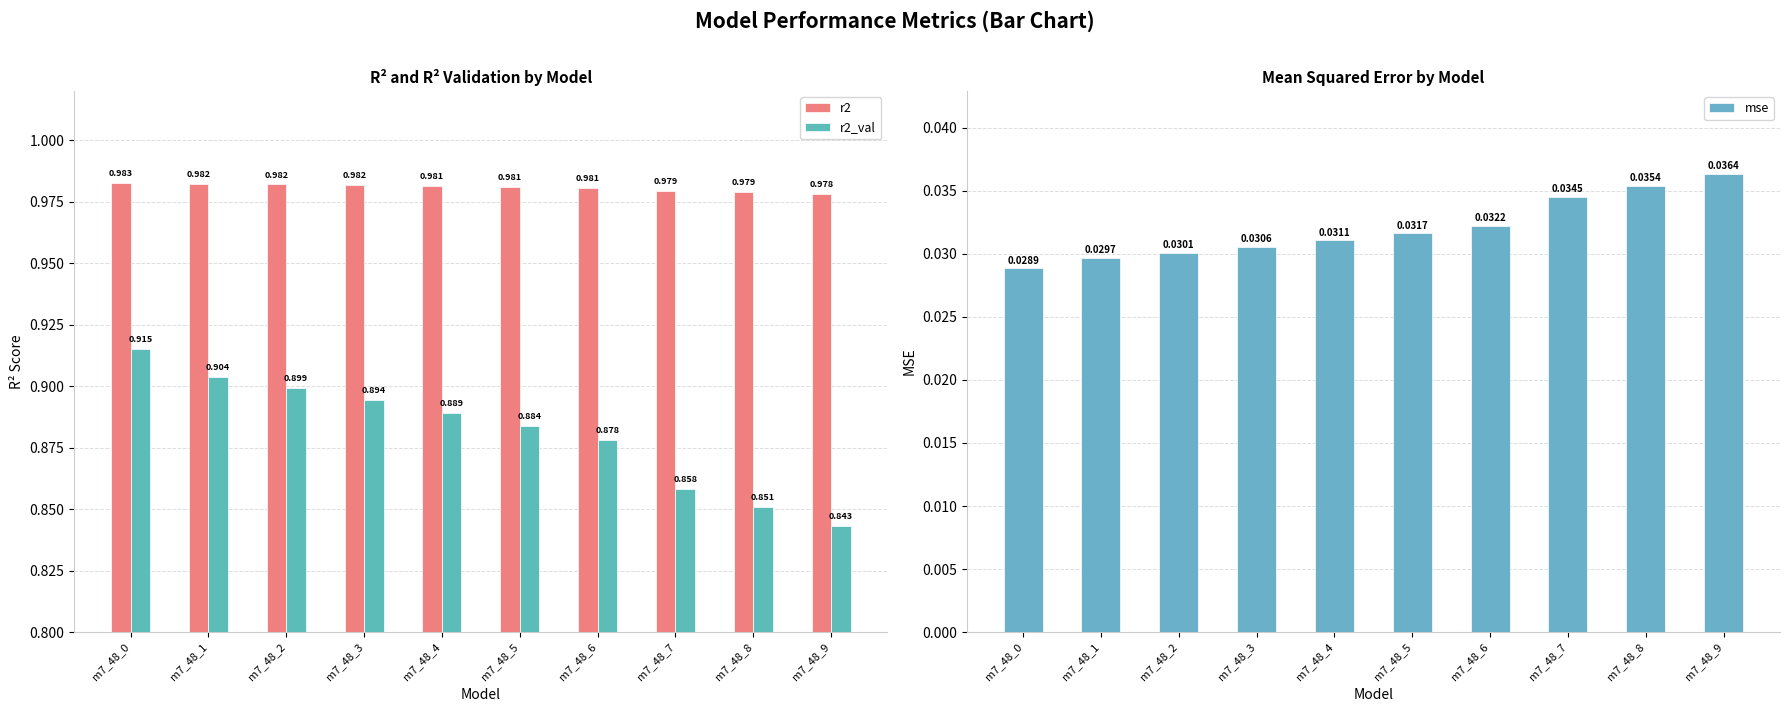

What is the sum of the mse values at m7_48_8 and m7_48_2?

0.1